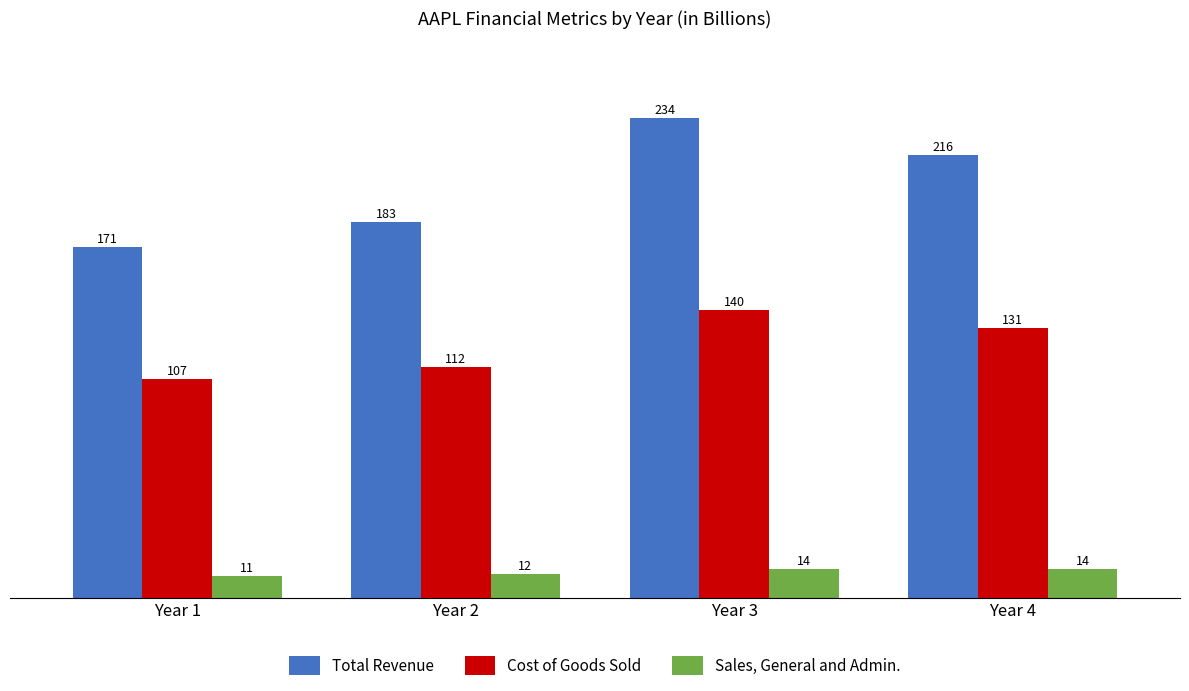

What is the average value of the Sales, General and Admin. series?

12.8